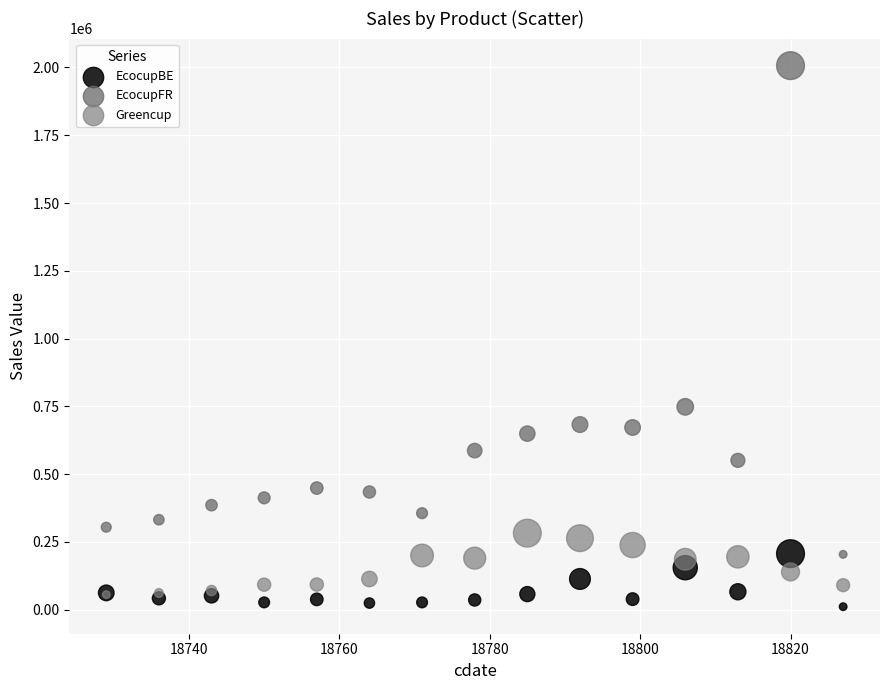

Across all series, what Y value is closest to 1008759?

747947.4